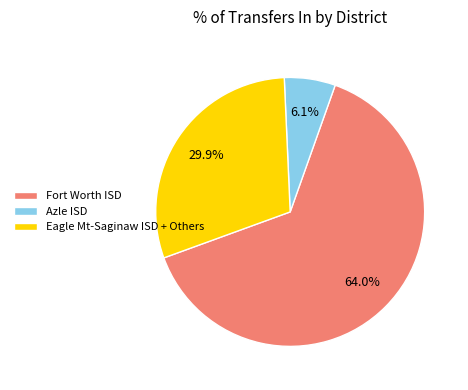

Does Fort Worth ISD account for over 50% of the chart?

Yes